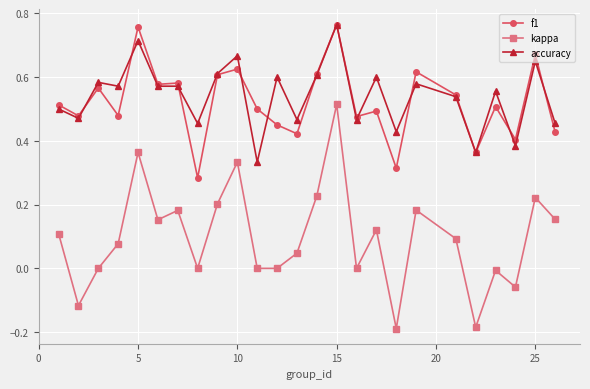

True or false: kappa has more than 1 interior local peaks.

True